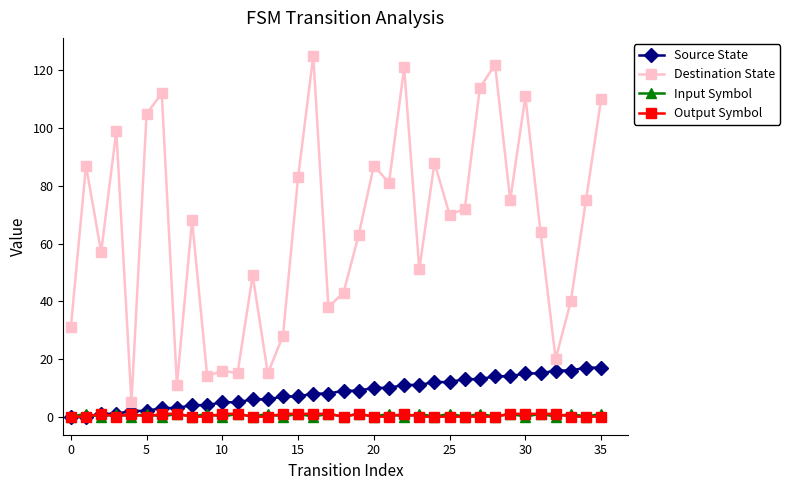

True or false: Input Symbol has more than 2 interior local peaks.

True